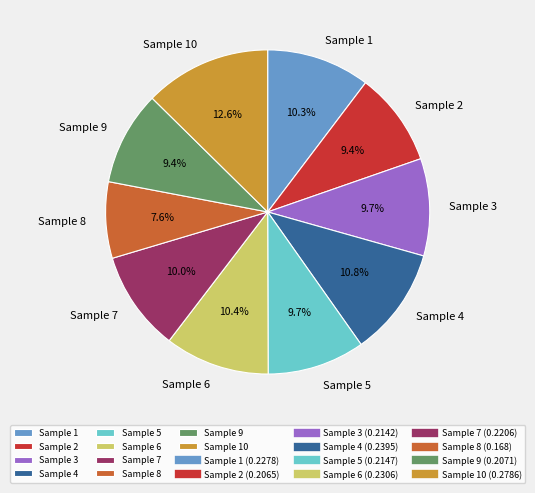

Is there a majority slice in this chart?

No